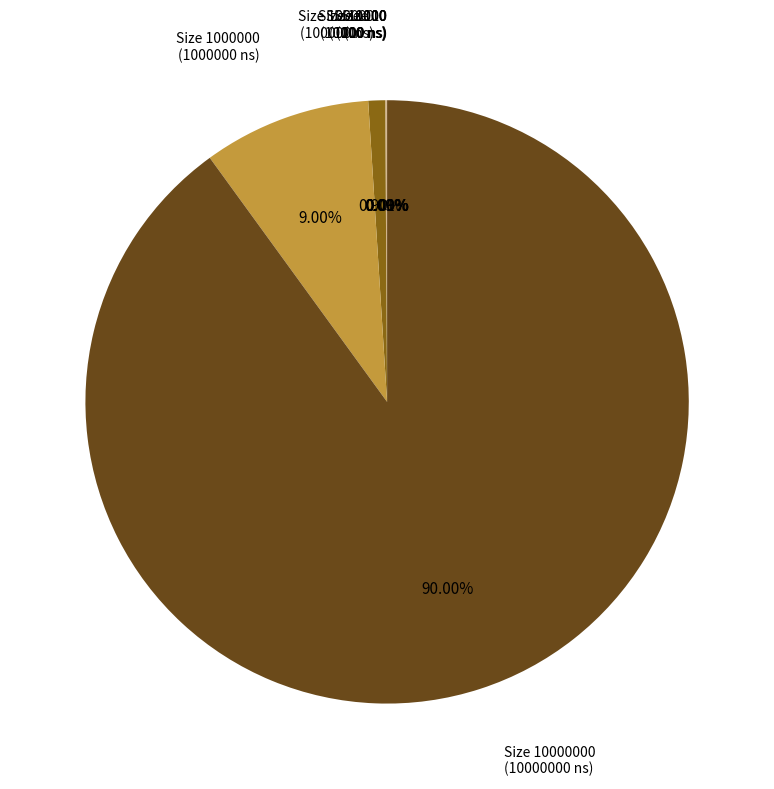

Does any single category account for the majority?

Yes